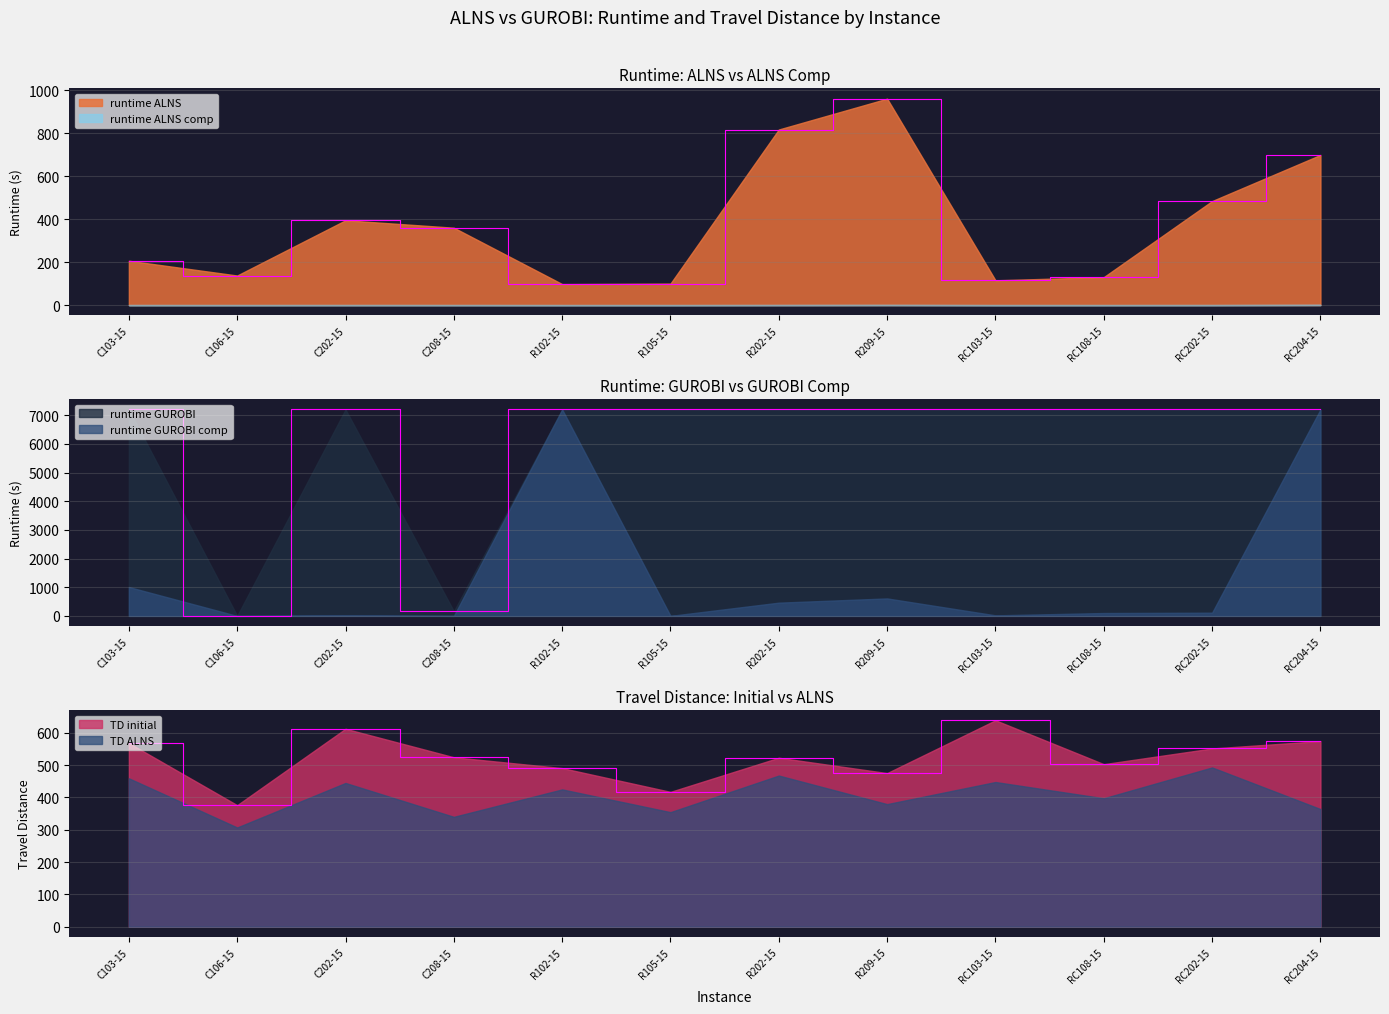

The TD initial series shows 974.8 at RC202-15. True or false?

False